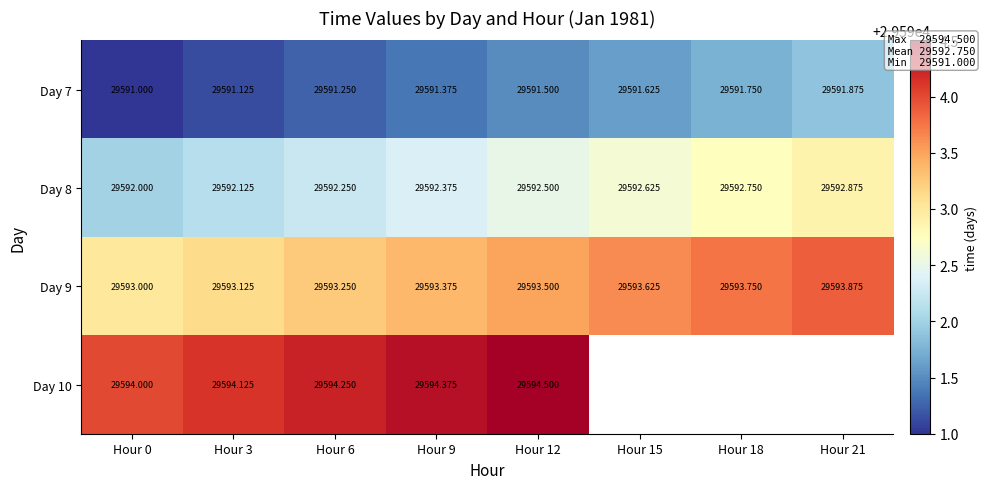

How many data points in Day 8 are above 29592?

7